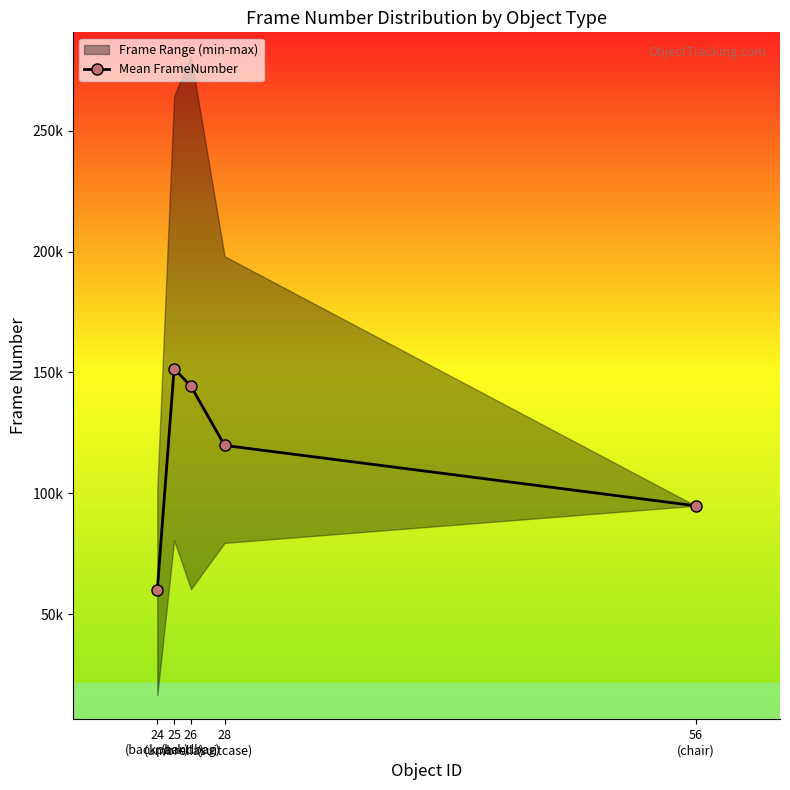

Rank the categories by value from lowest to highest.

24
(backpack), 56
(chair), 28
(suitcase), 26
(handbag), 25
(umbrella)